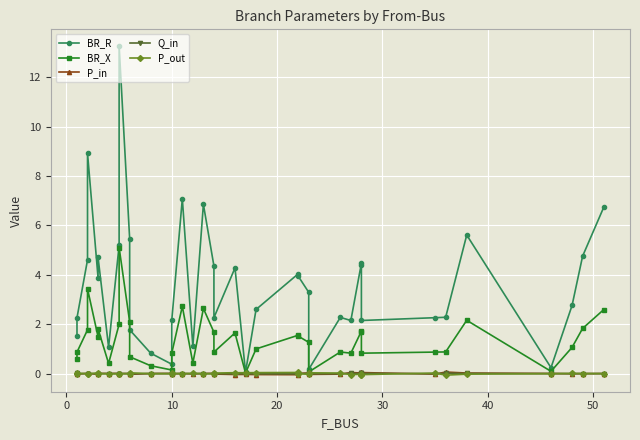

True or false: BR_R and P_out cross at least once.

False